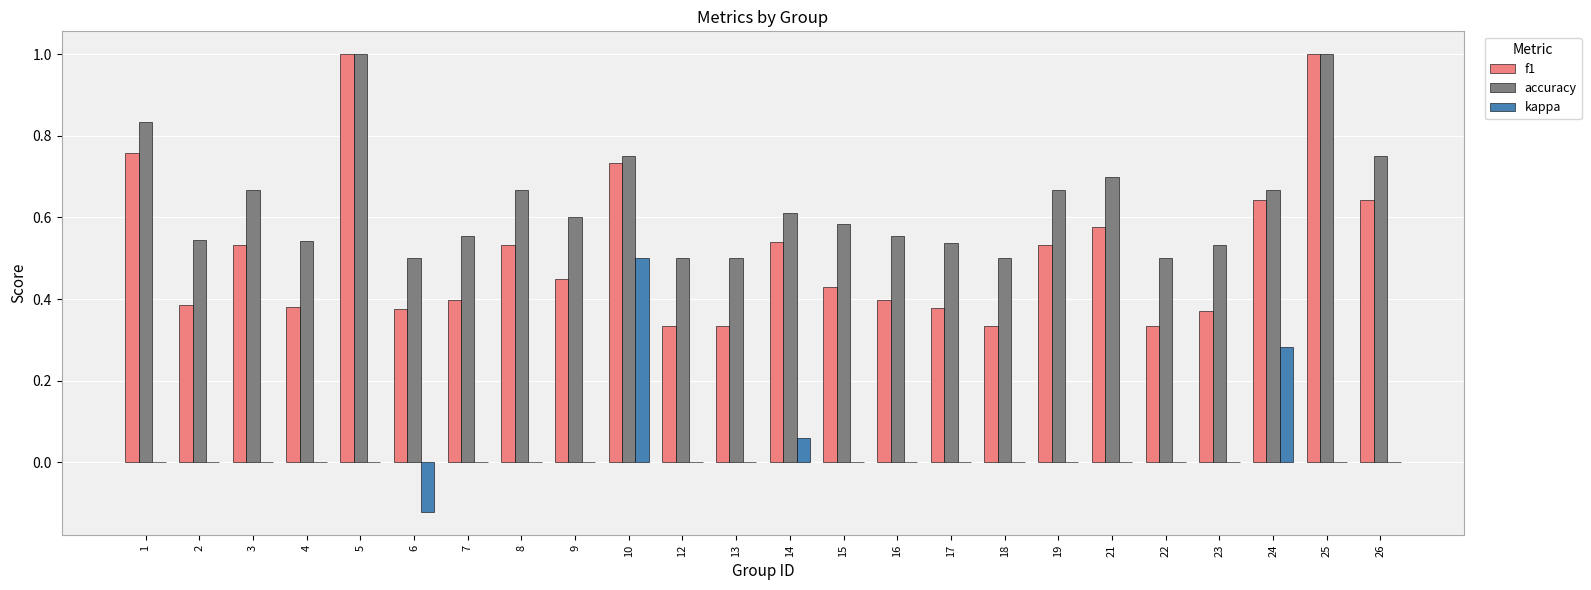

Which series has the largest total across all categories?

accuracy